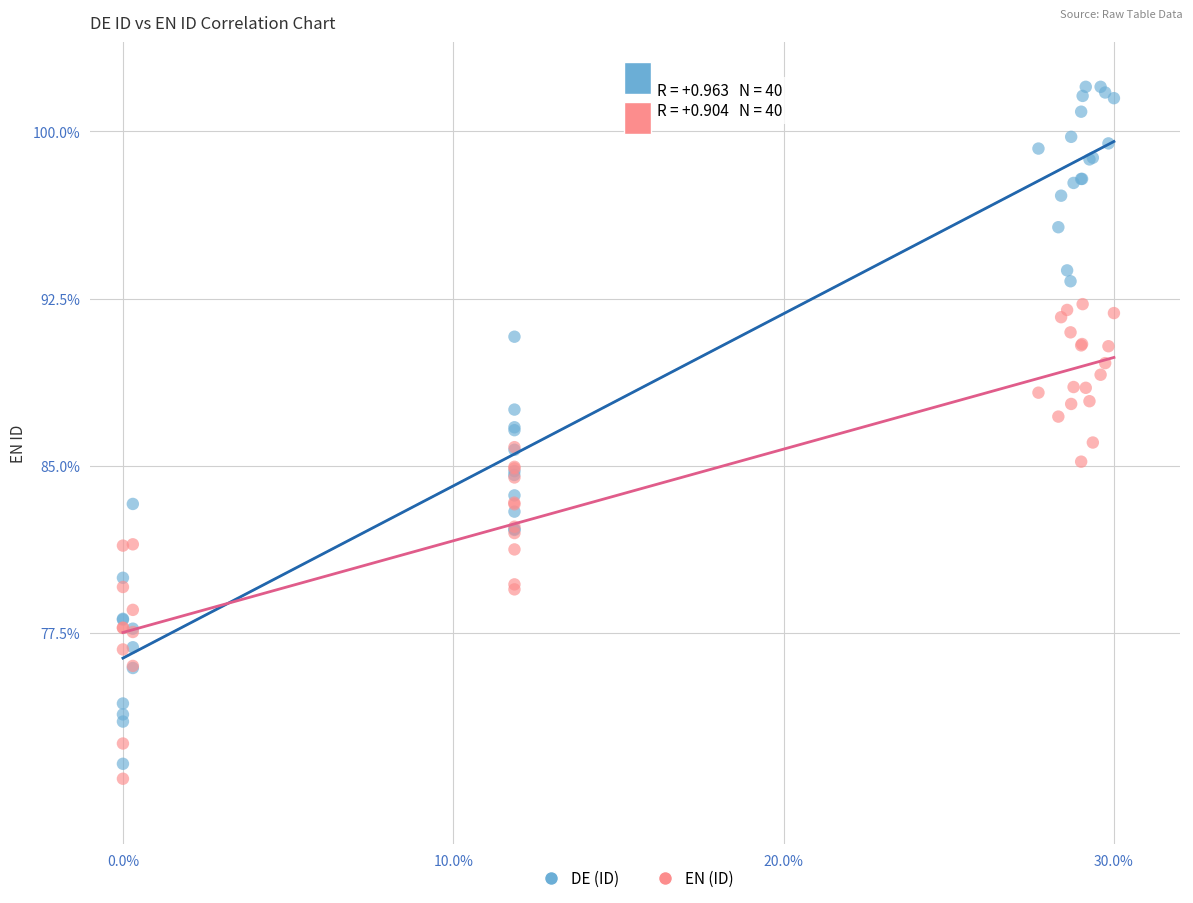

Which series contains the highest Y value?

DE (ID)